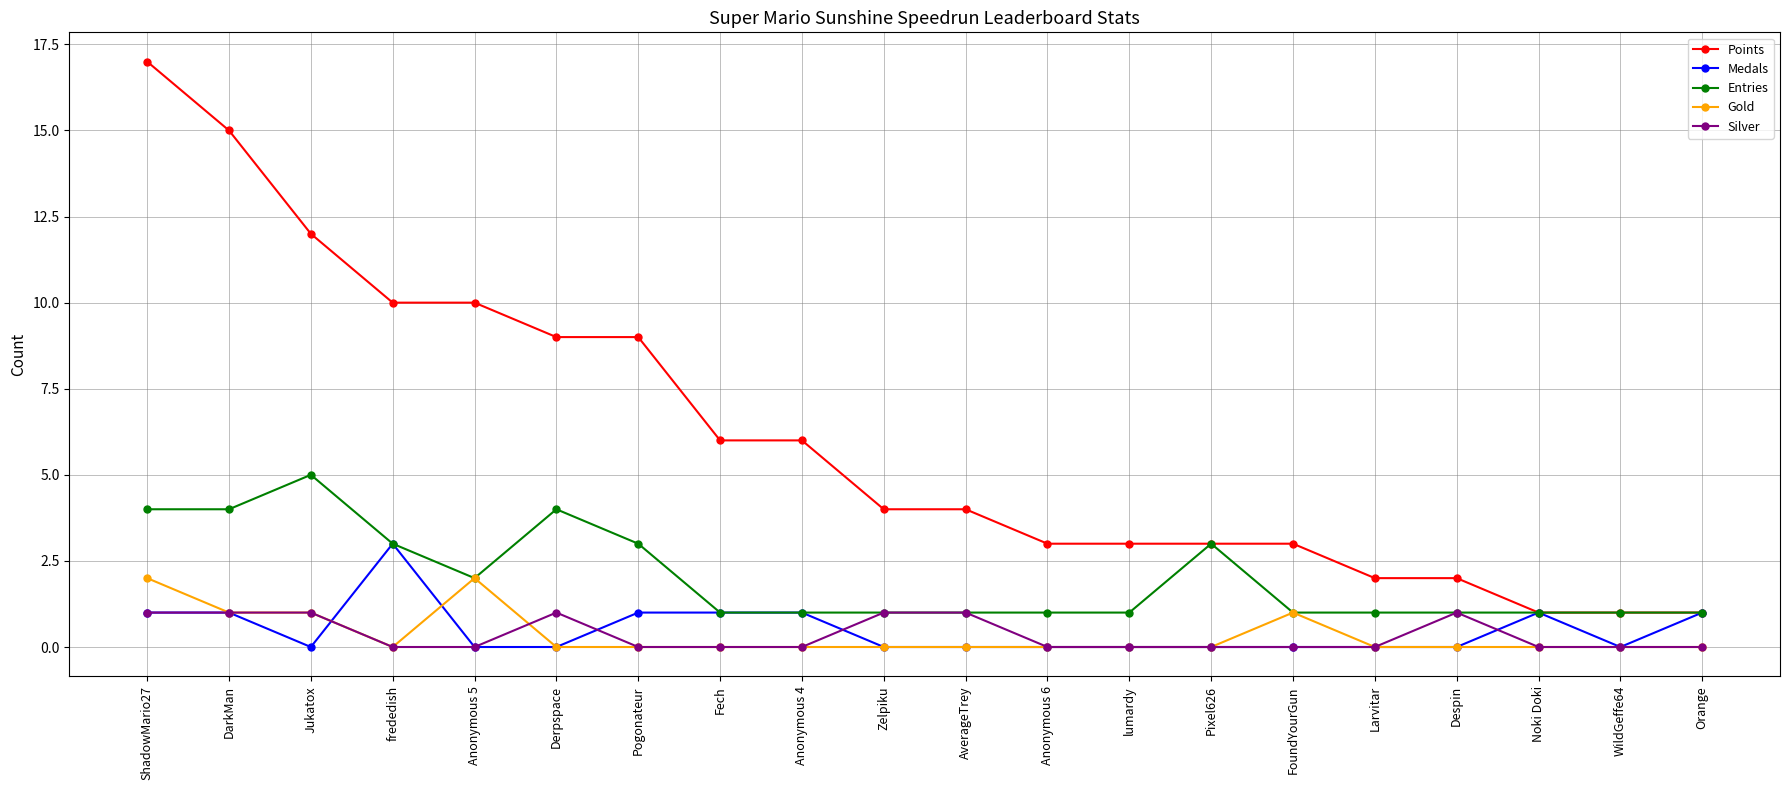

What is the spread (max minus min) of values at Fech?

6